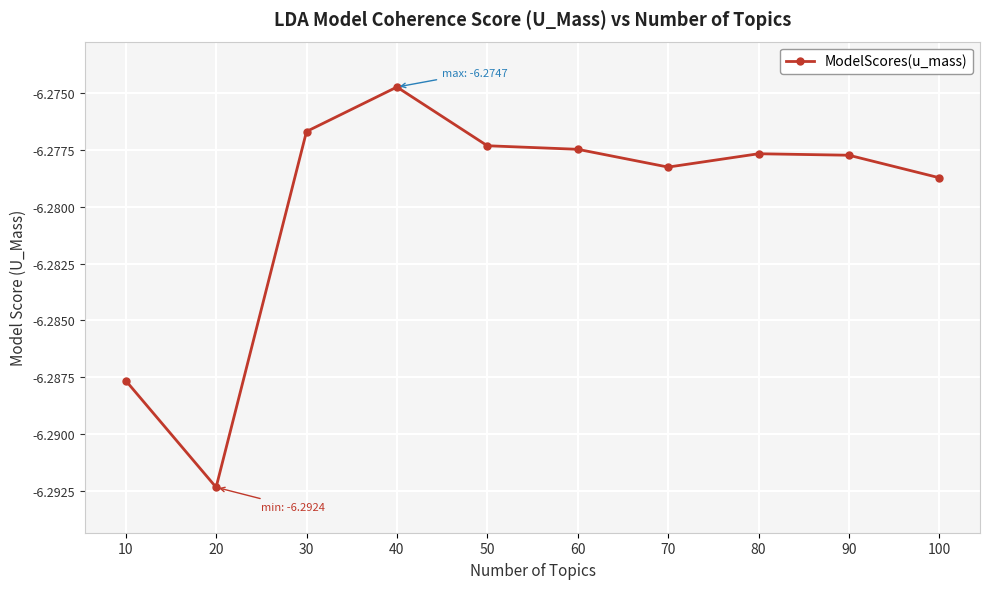

Where is the first local minimum?

20